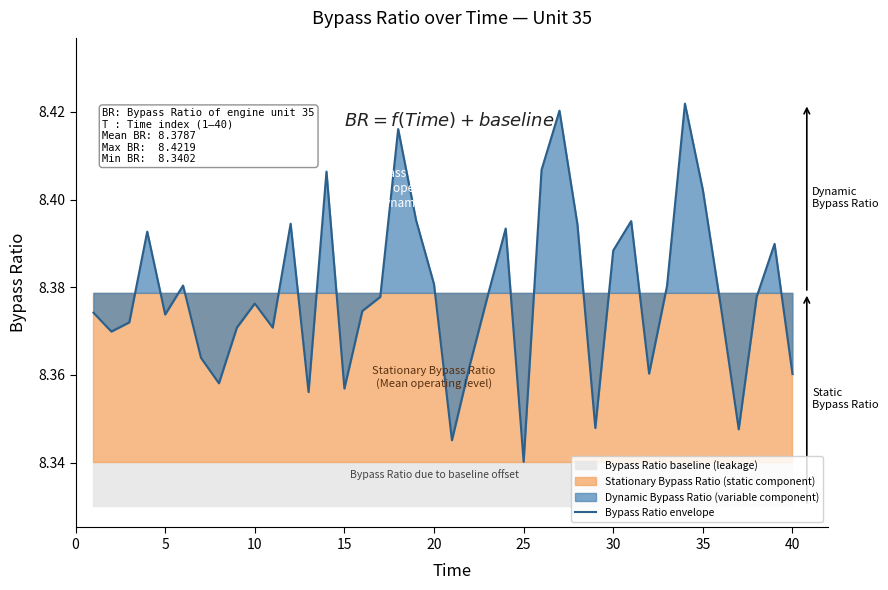

Which category has the lowest value in the Bypass Ratio envelope series?

25